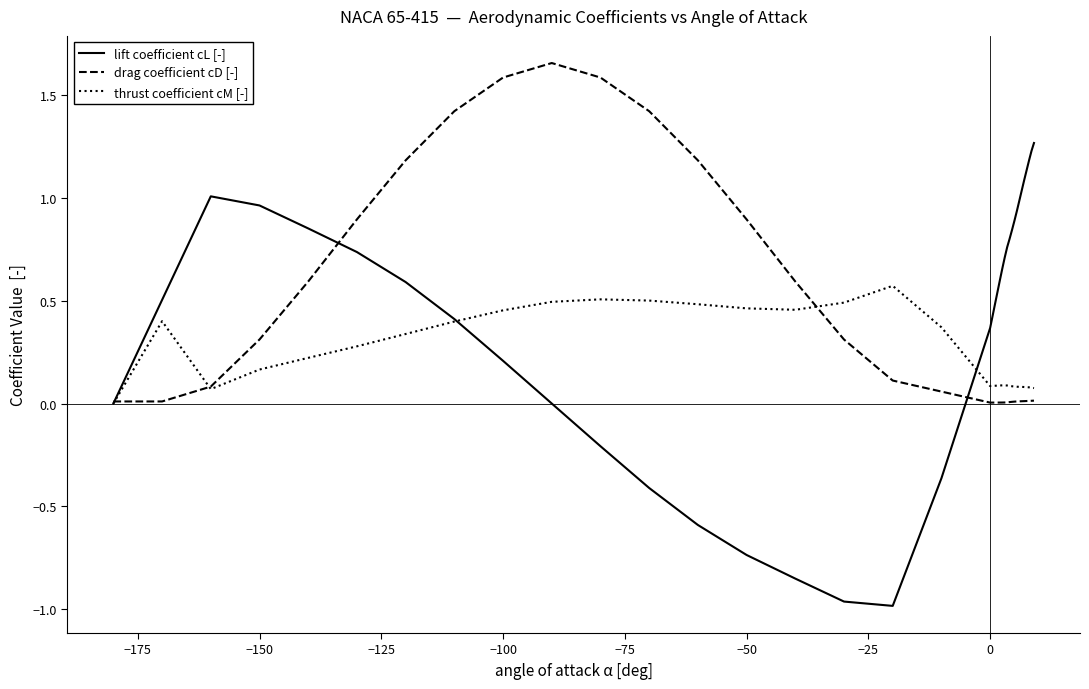

Which series has the widest spread of values?

lift coefficient cL [-]